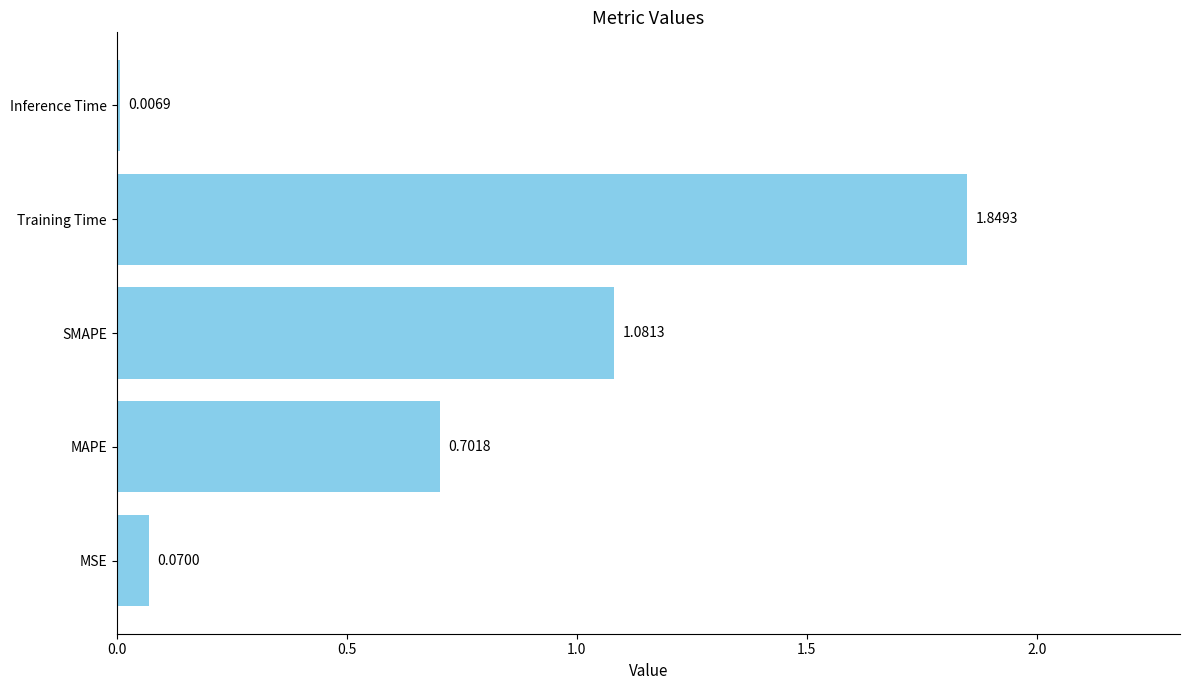

What is the change in value from SMAPE to Training Time?

+0.8